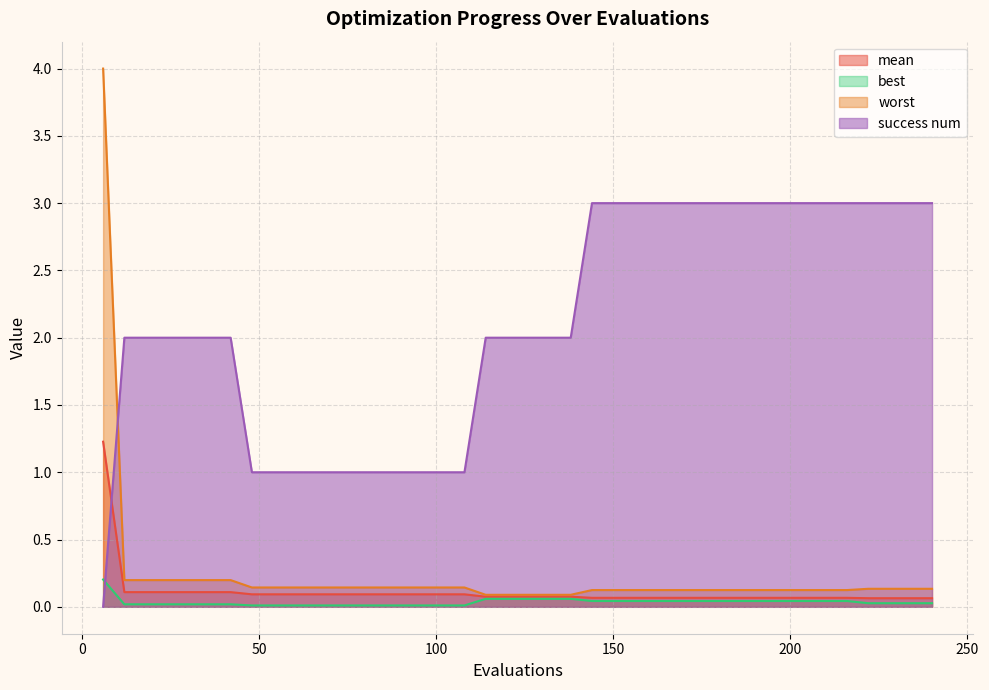

What is the maximum value shown in the chart?

4.0